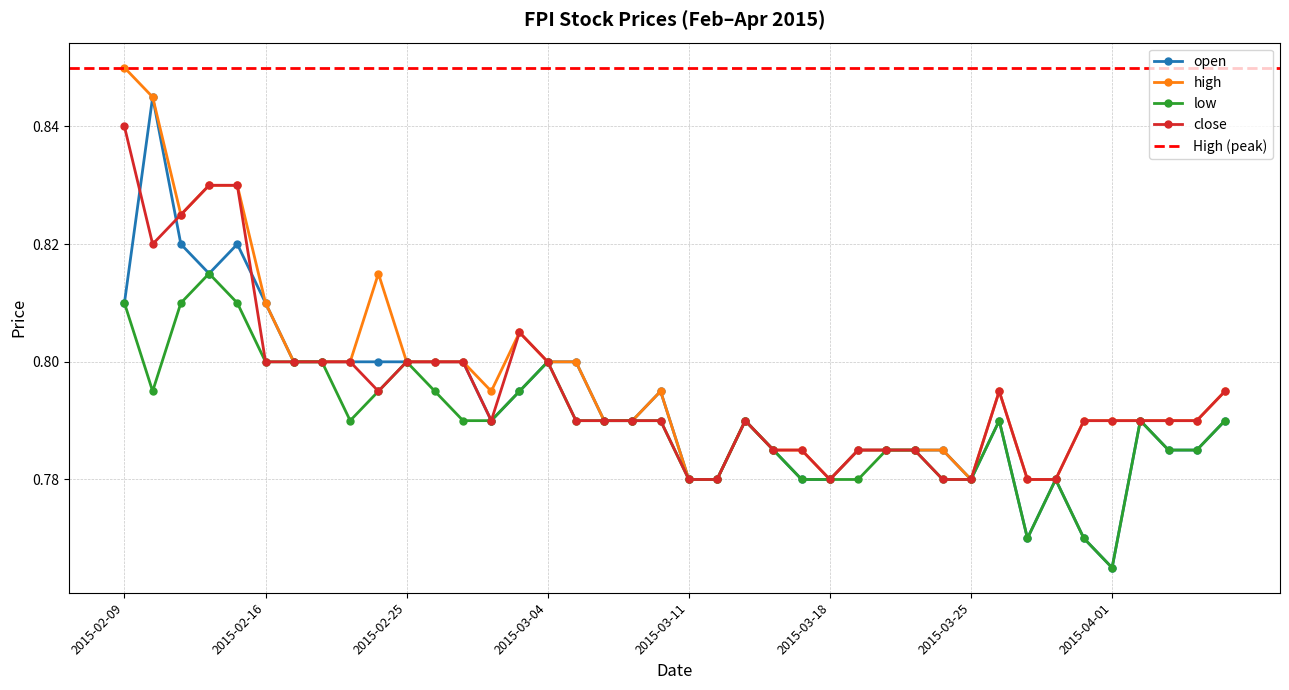

How many low values are between 0 and 1?

40